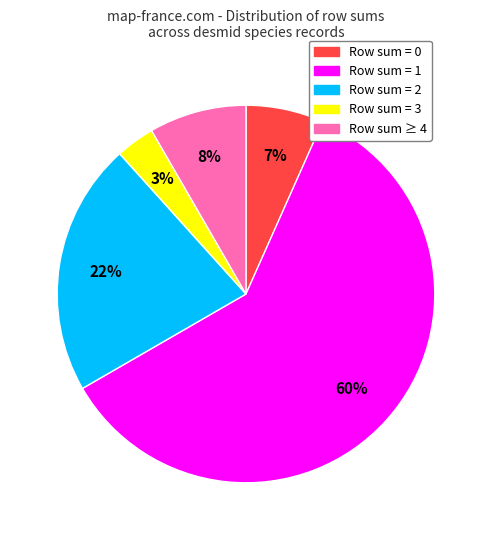

To the nearest percent, what is the average slice percentage?

20%